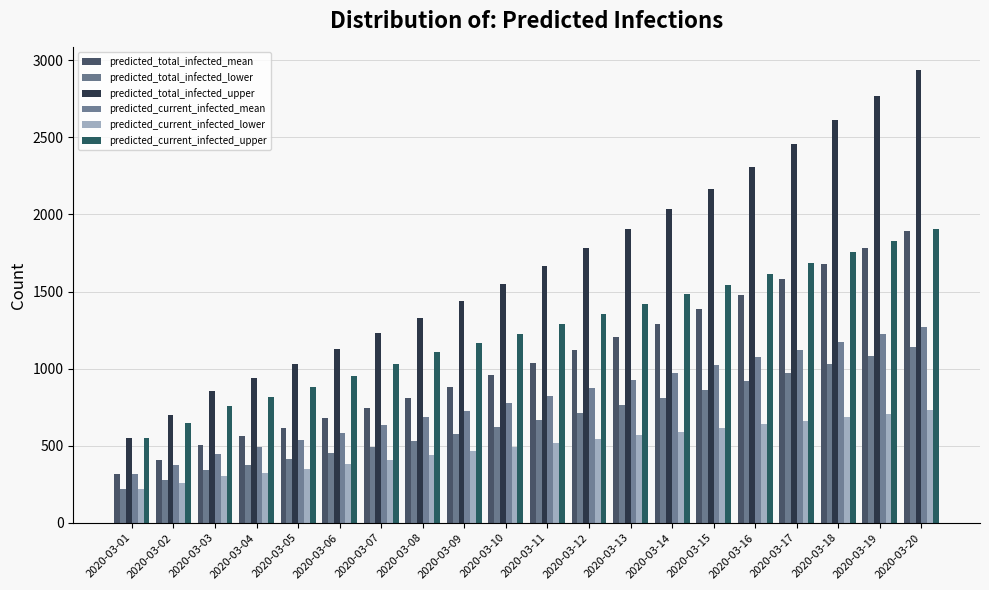

What is the approximate value of predicted_current_infected_lower at 2020-03-02, to the nearest 100?

300